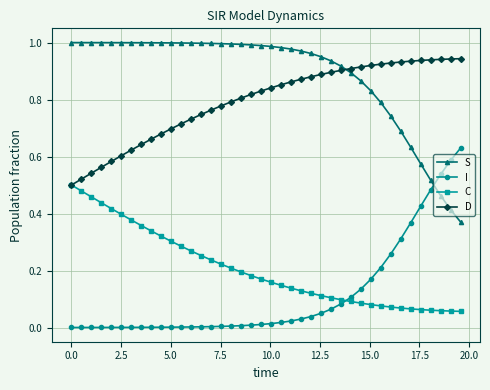

List the series in order of their peak value, highest first.

S, D, I, C